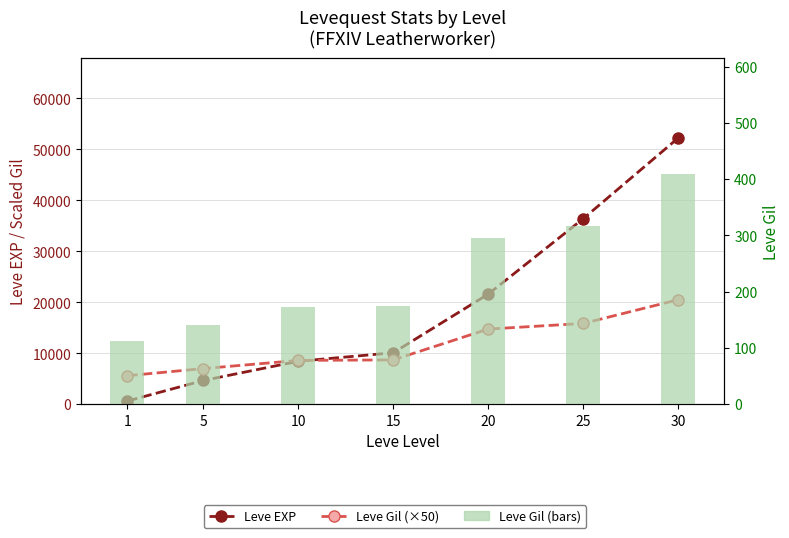

Rank the categories by Leve Gil (×50) value from highest to lowest.

30, 25, 20, 15, 10, 5, 1